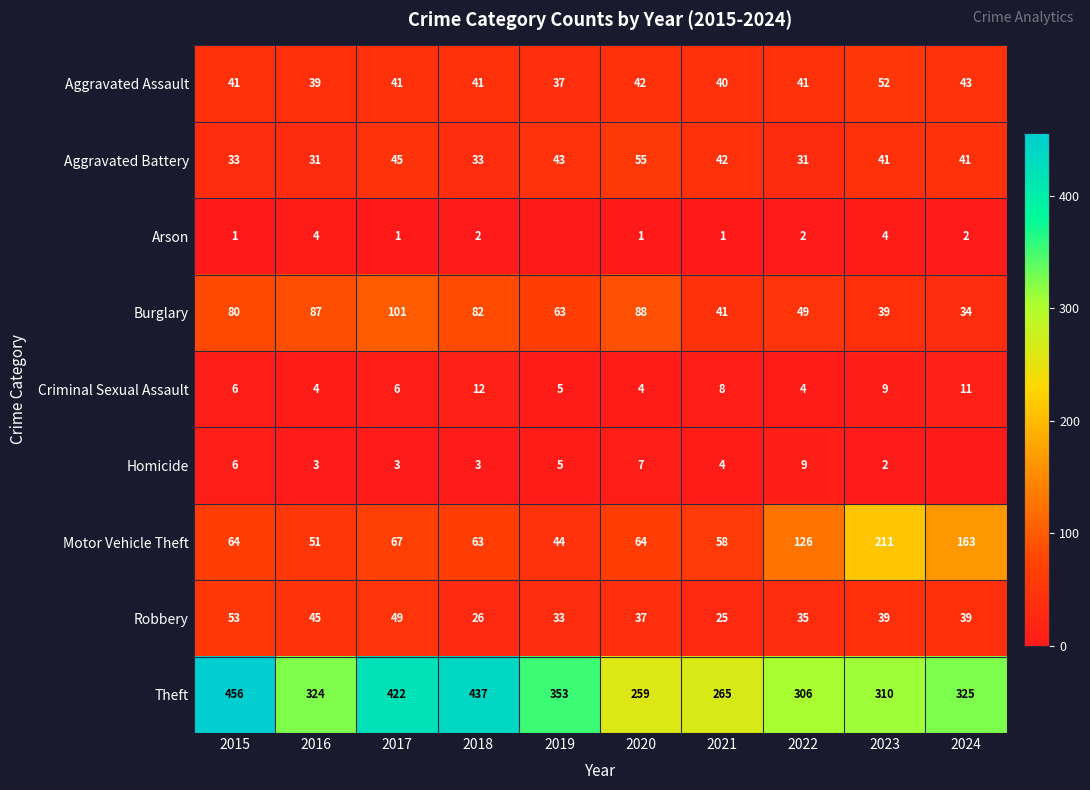

Read the Motor Vehicle Theft value at 2024, to the nearest 10.

160